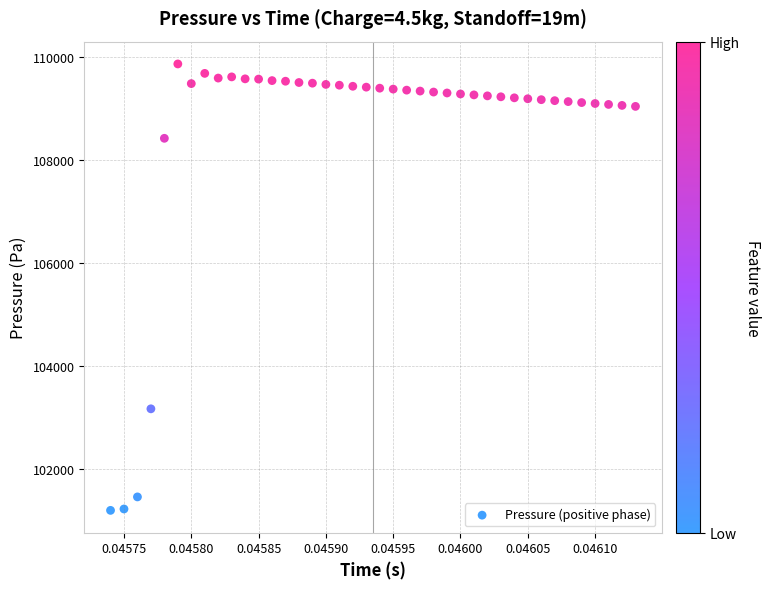

What Y value in the scatter plot is closest to 105531?

103172